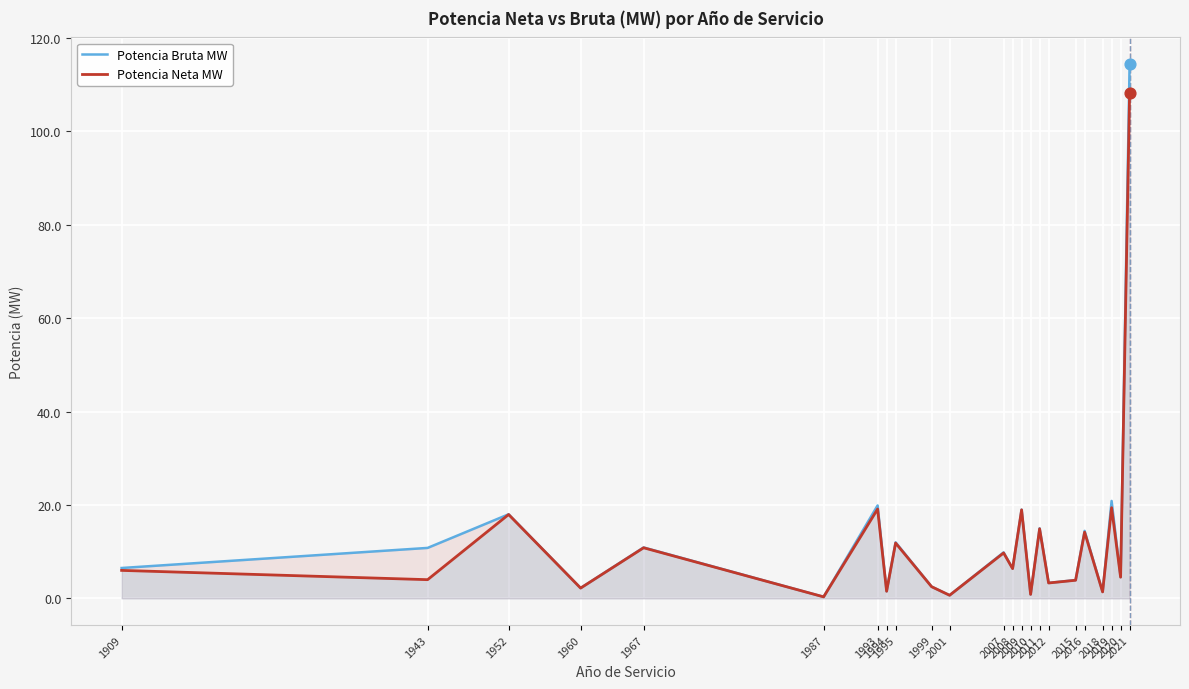

Which series has the largest total across all categories?

Potencia Bruta MW